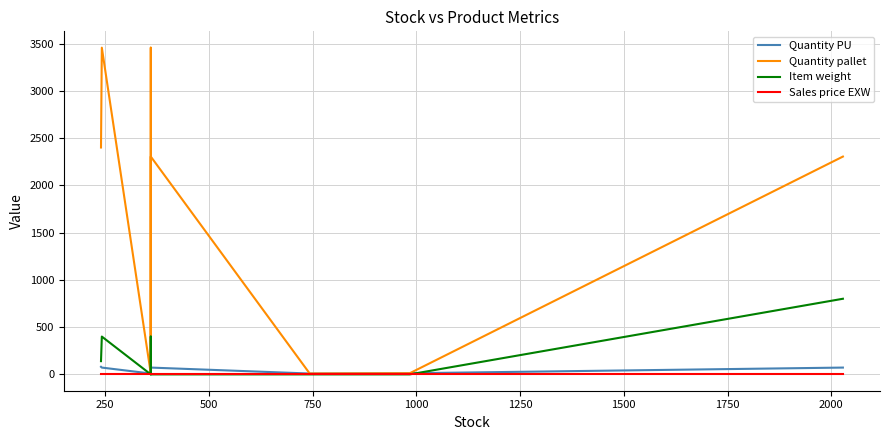

Count the number of categories in the chart.

10